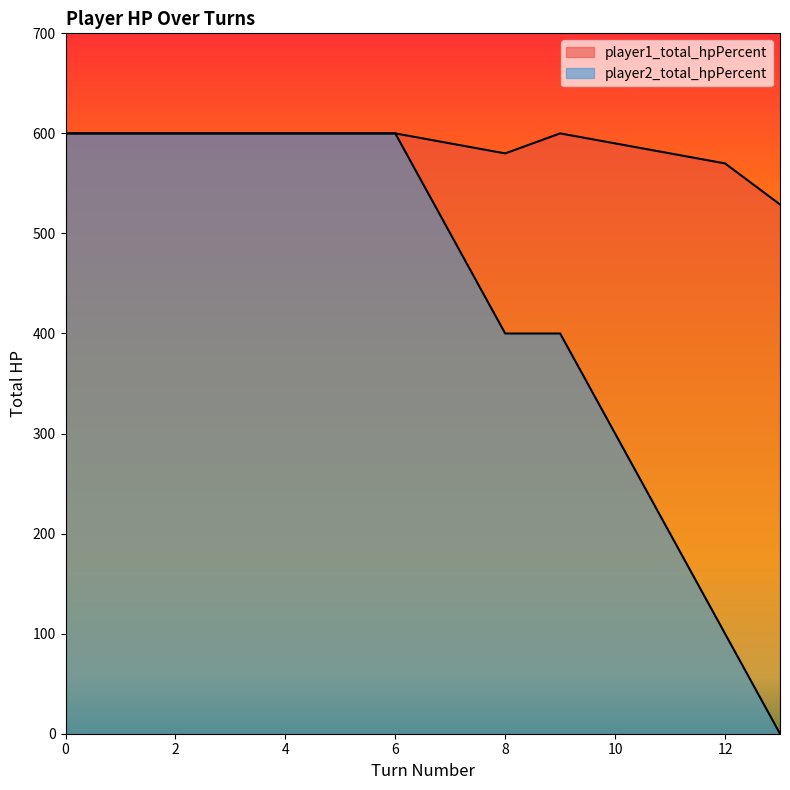

How many player2_total_hpPercent values are between 300 and 600?

11